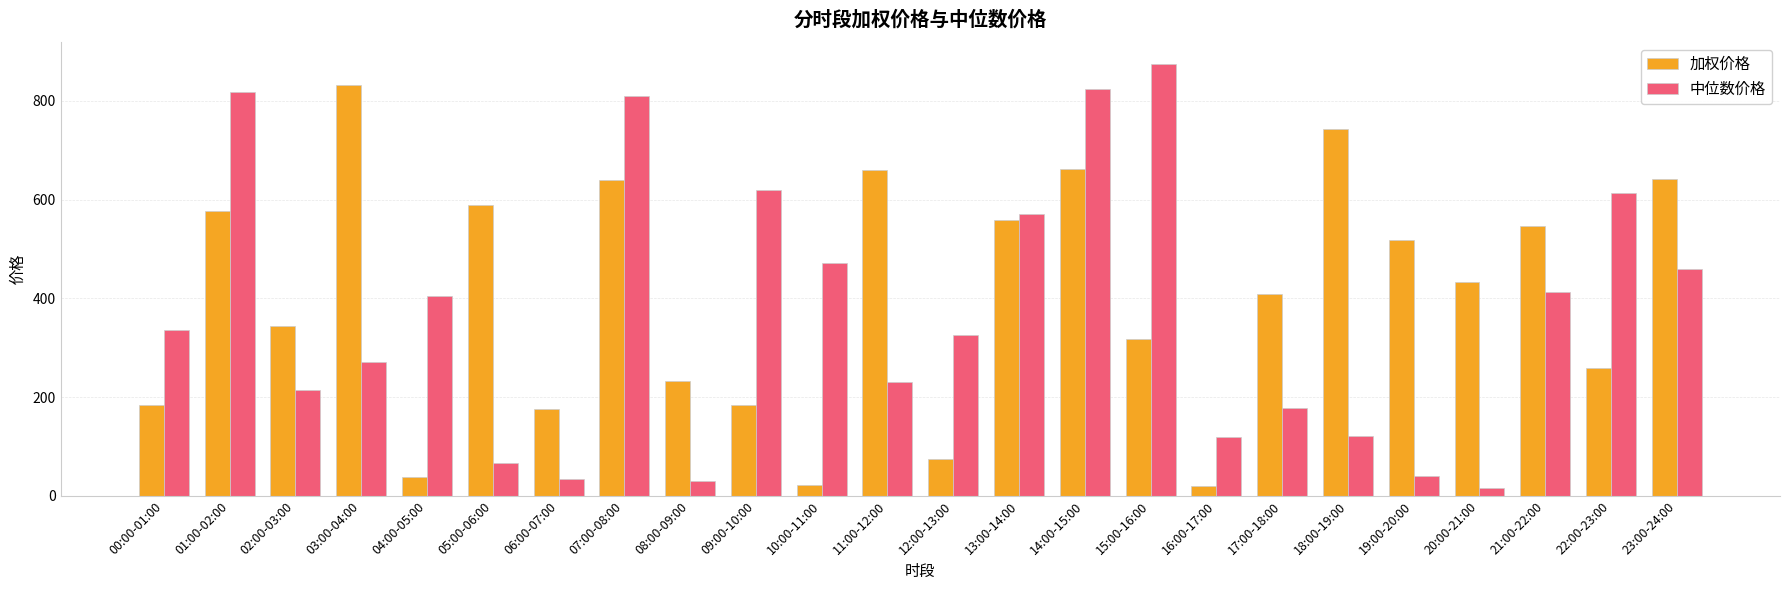

At 07:00-08:00, list the series in order from smallest to largest.

加权价格, 中位数价格